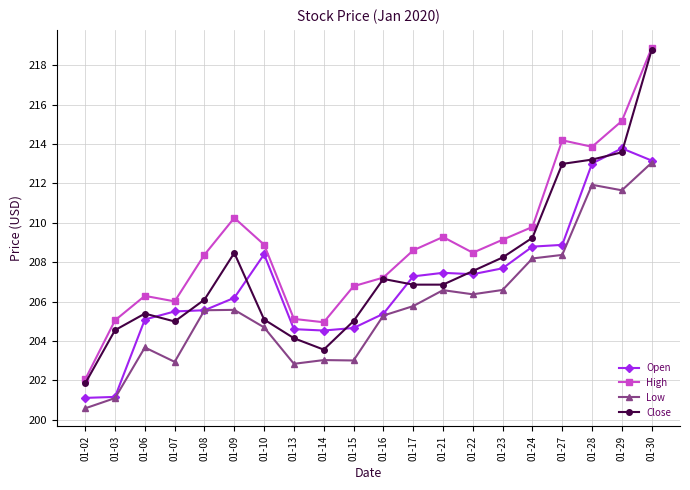

How many distinct data groups are displayed?

4